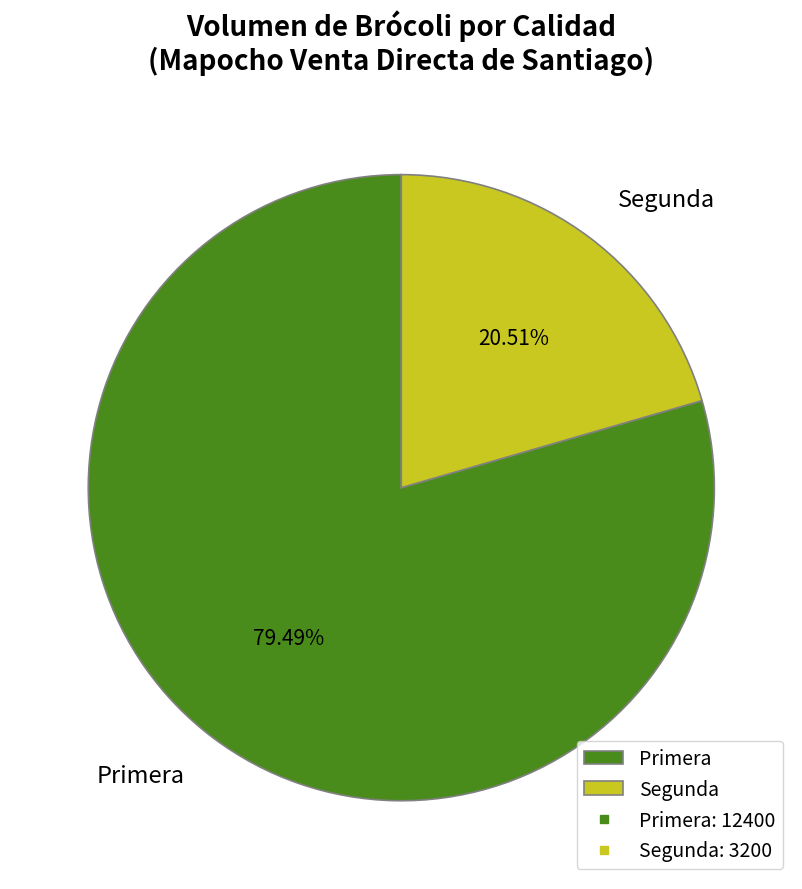

What is the majority slice?

Primera